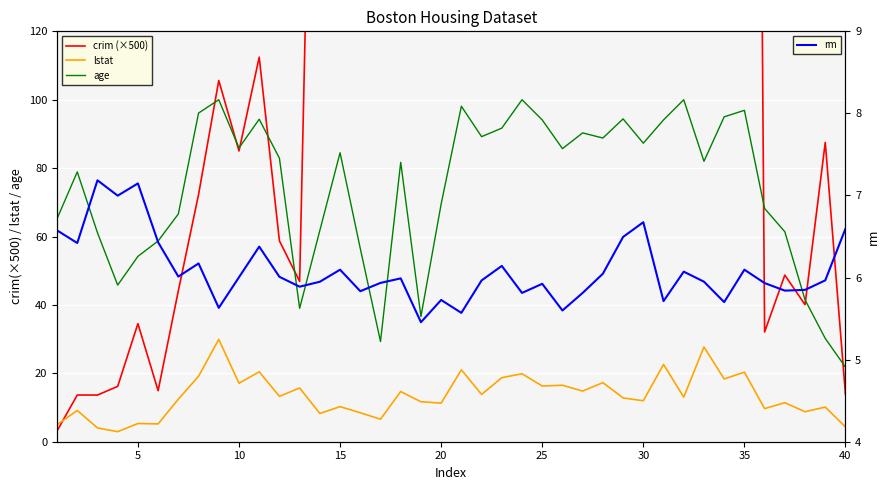

What are all the series names shown in the legend?

crim (×500), lstat, age, rm